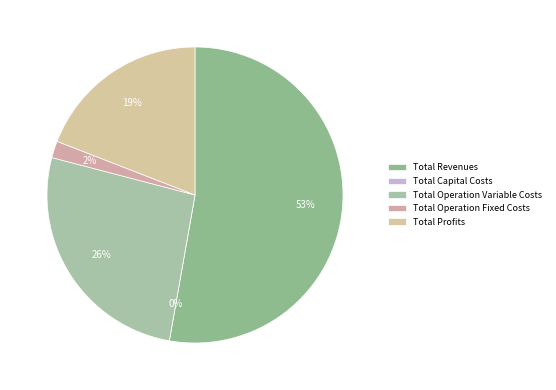

Is it true that Total Revenues is 53% of the pie?

True